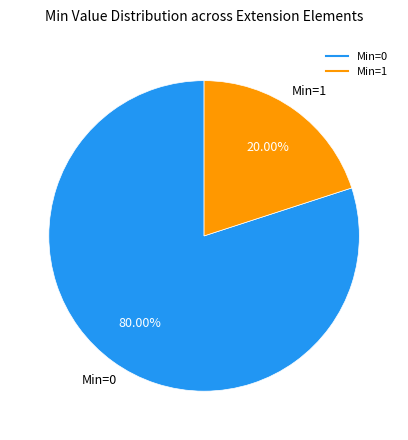

Does any single category account for the majority?

Yes